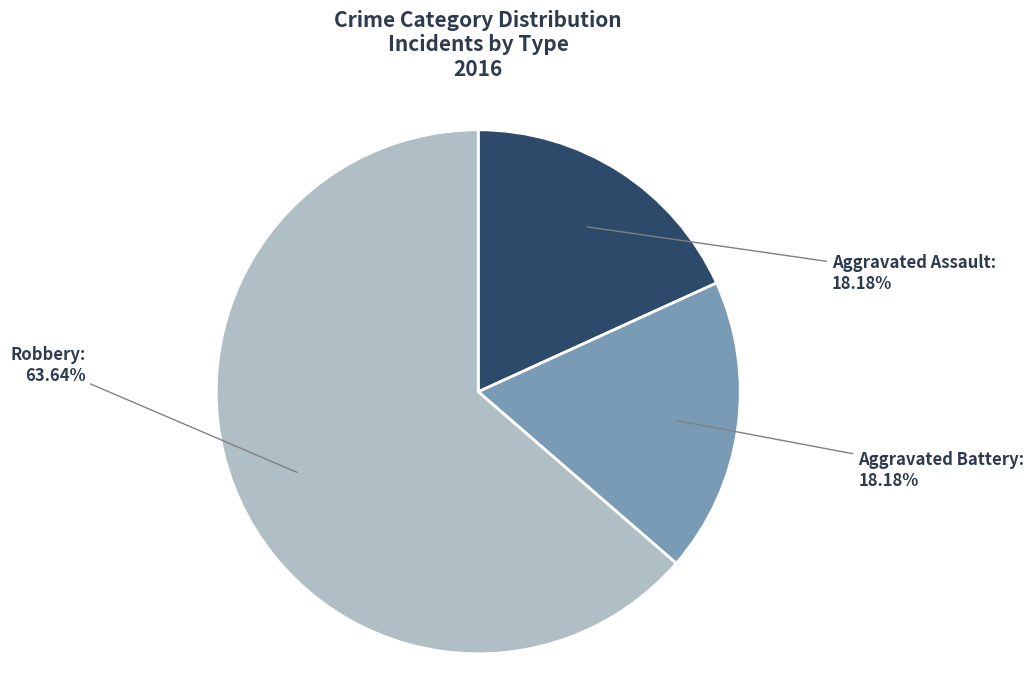

To the nearest percent, what is the difference between the largest and smallest slice percentages?

45%